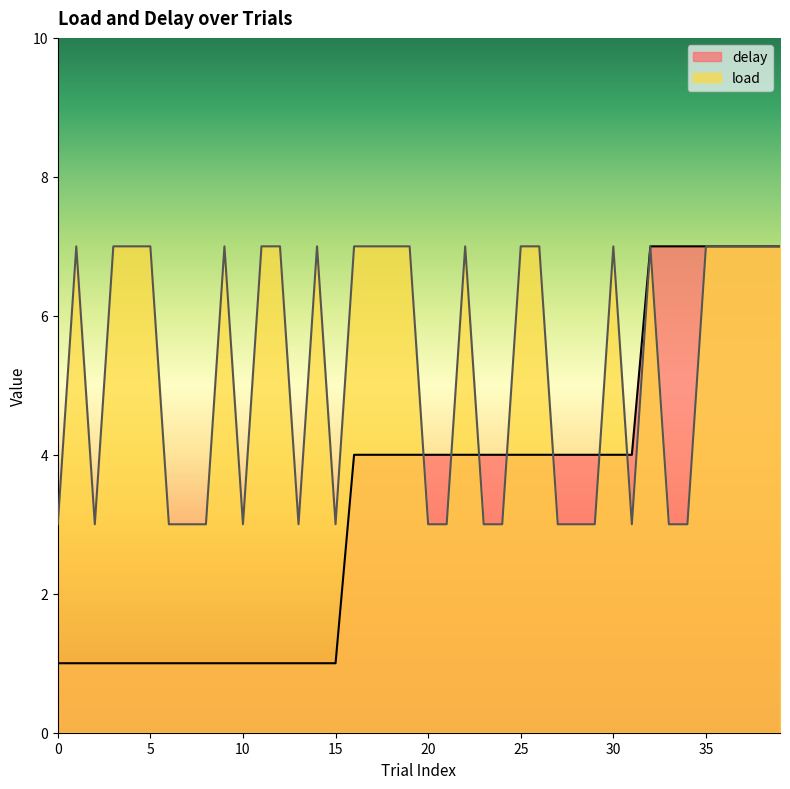

True or false: load has more than 2 interior local peaks.

True